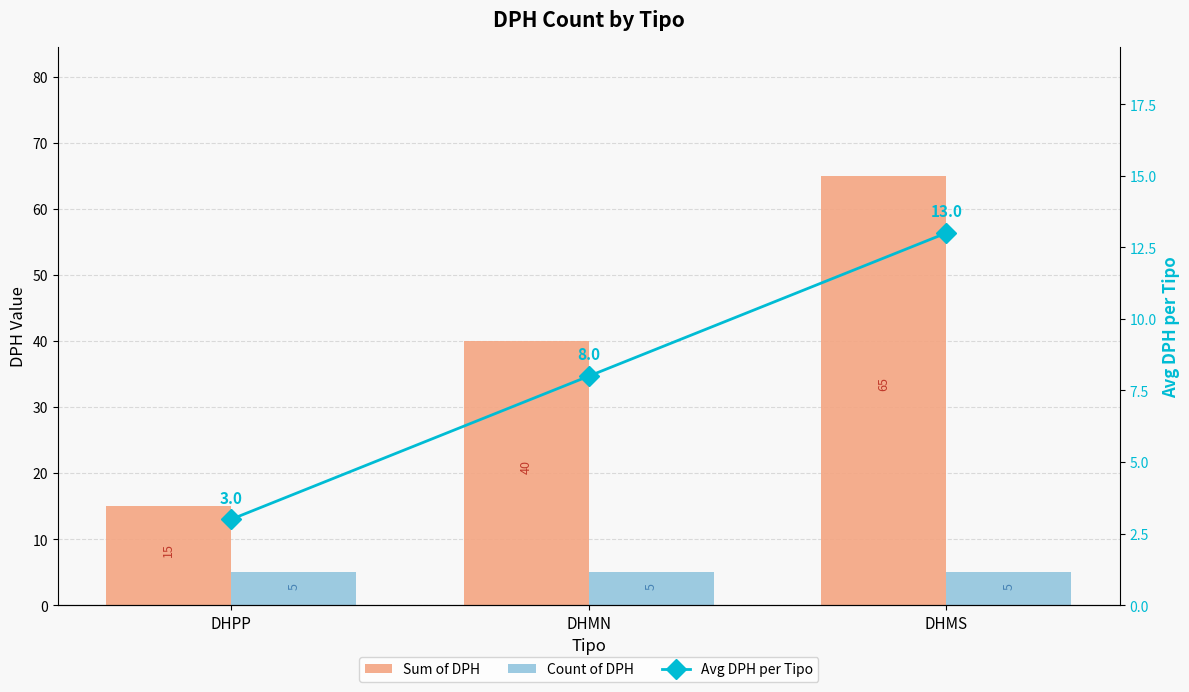

What is the value of the Avg DPH per Tipo bar at the 3rd from the left?

13